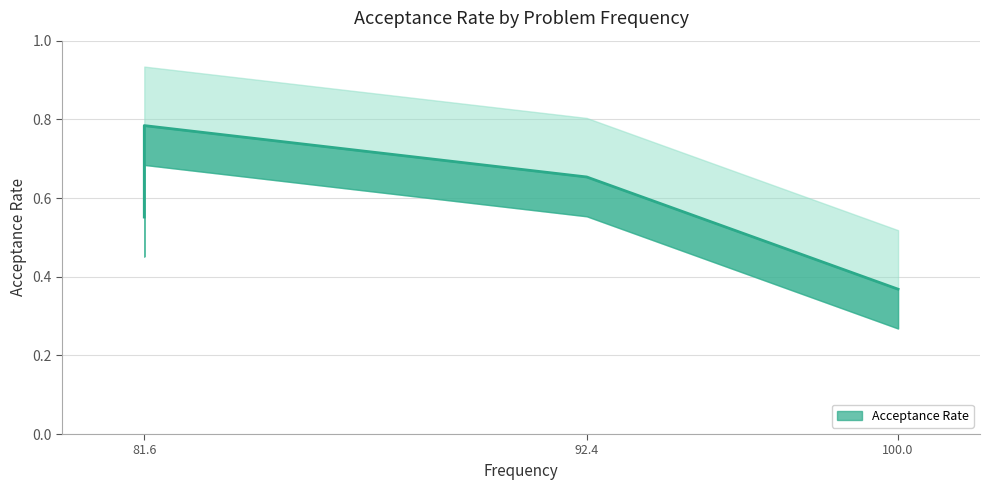

How many categories are shown in the chart?

5